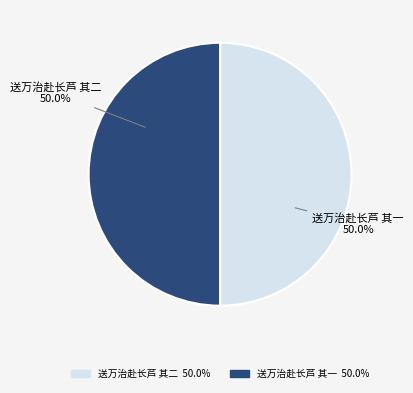

What is the ratio of the value at 送万治赴长芦 其一 to the value at 送万治赴长芦 其二?

1.0